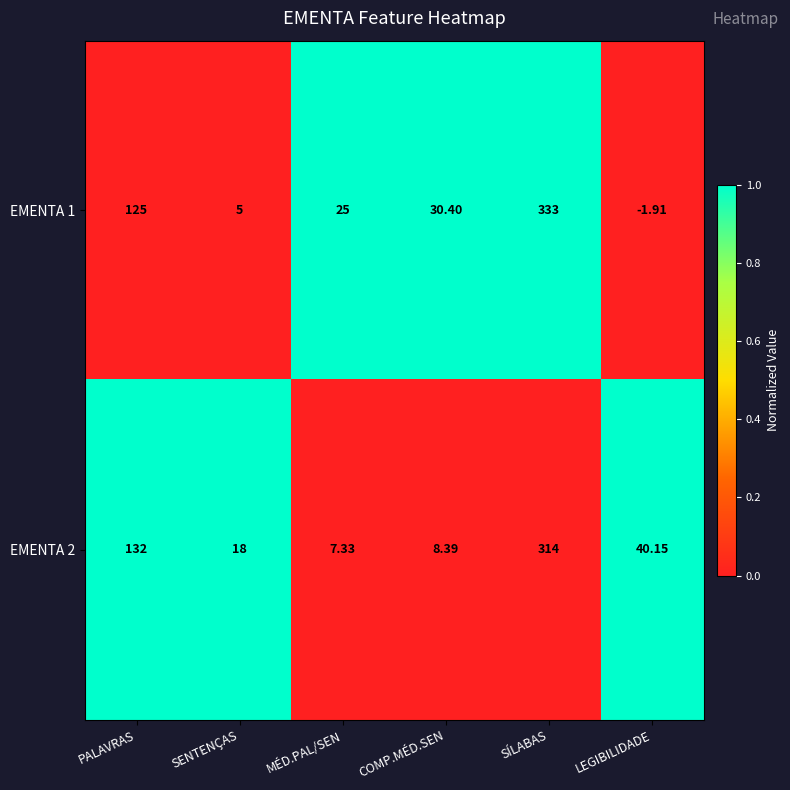

Where is EMENTA 1 nearest to the value 0?

PALAVRAS